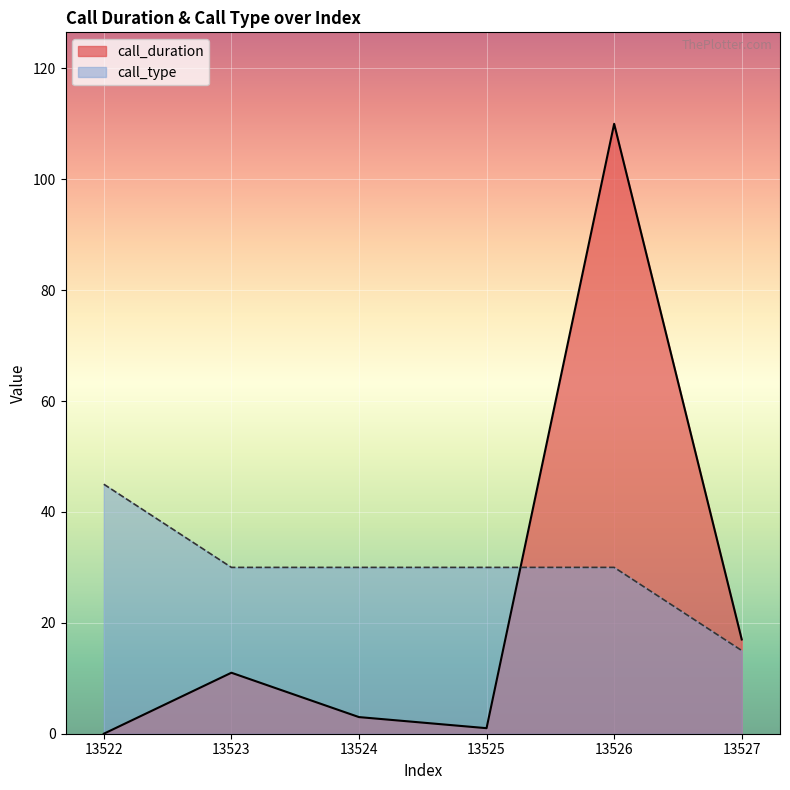

Reading left to right, extract all data points from this chart.

call_duration: 0	11	3	1	110	17
call_type: 45	30	30	30	30	15